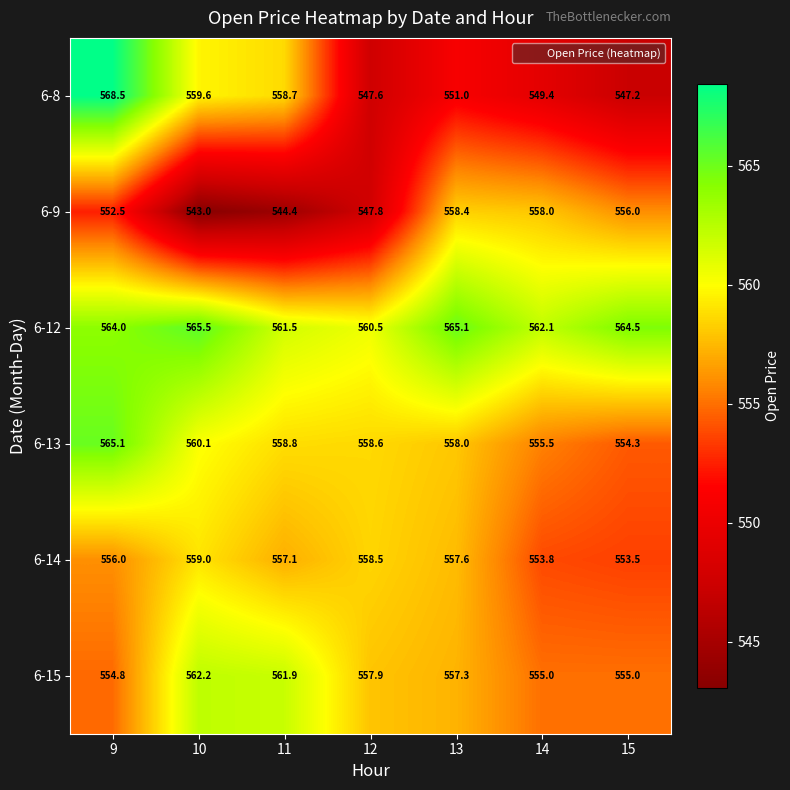

How many series are shown in this chart?

6